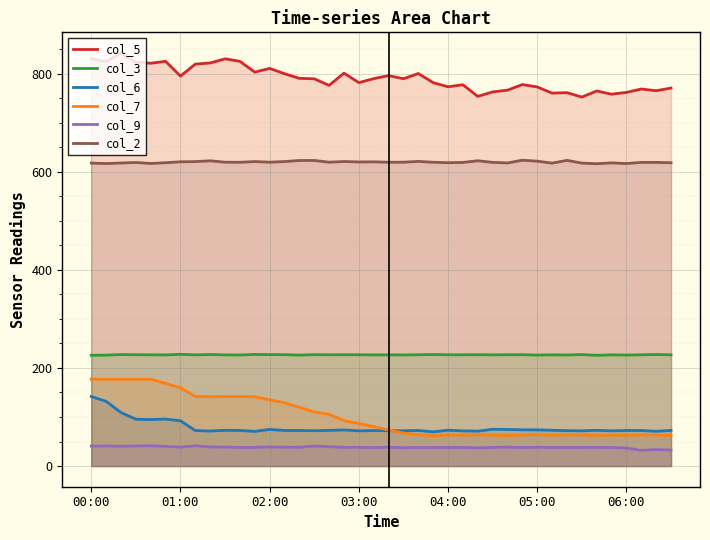

What is the maximum value shown in the chart?

842.0